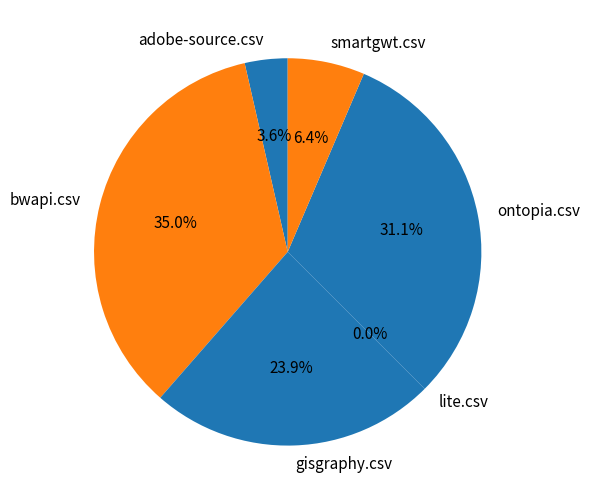

How many slices are in this pie chart?

6